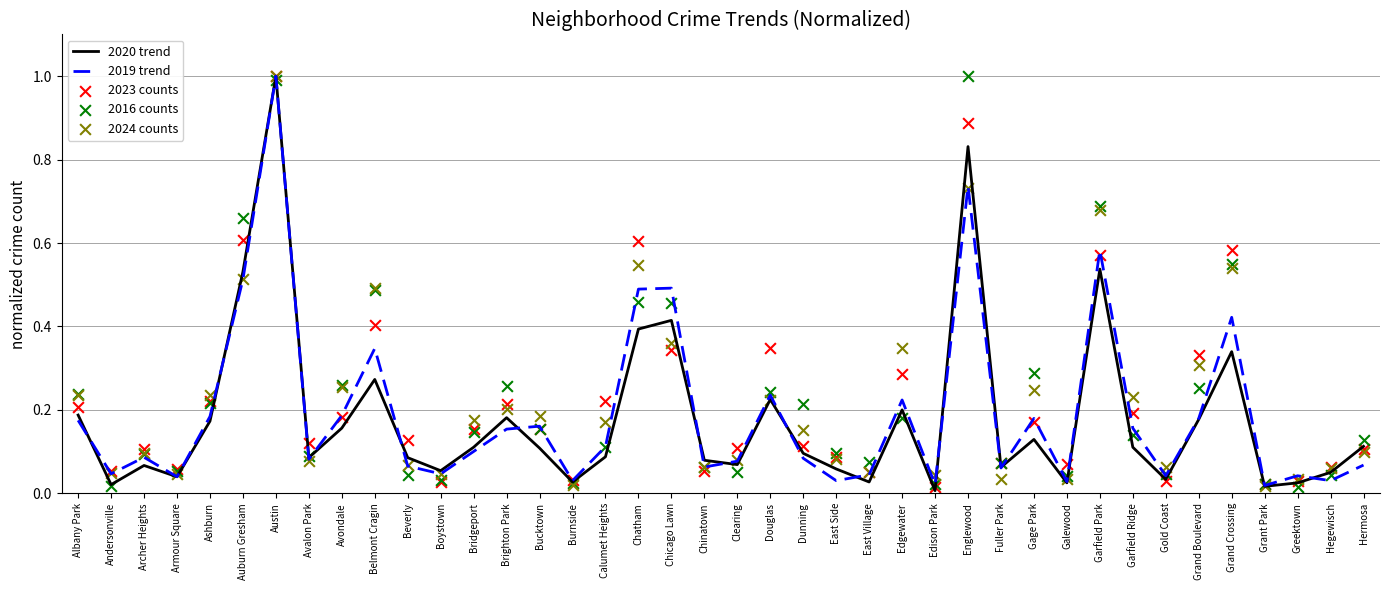

Is the value of 2019 trend at Garfield Ridge greater than the value of 2016 counts at East Side?

Yes